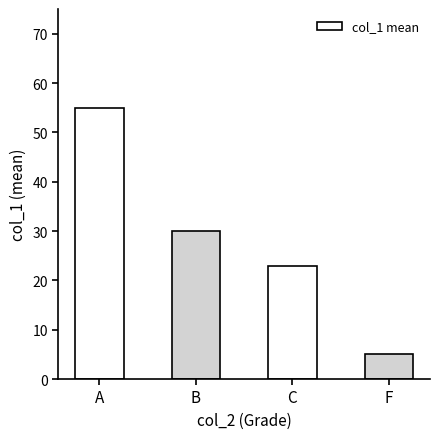

Reading left to right, transcribe all the data shown in this chart.

55	30	23	5